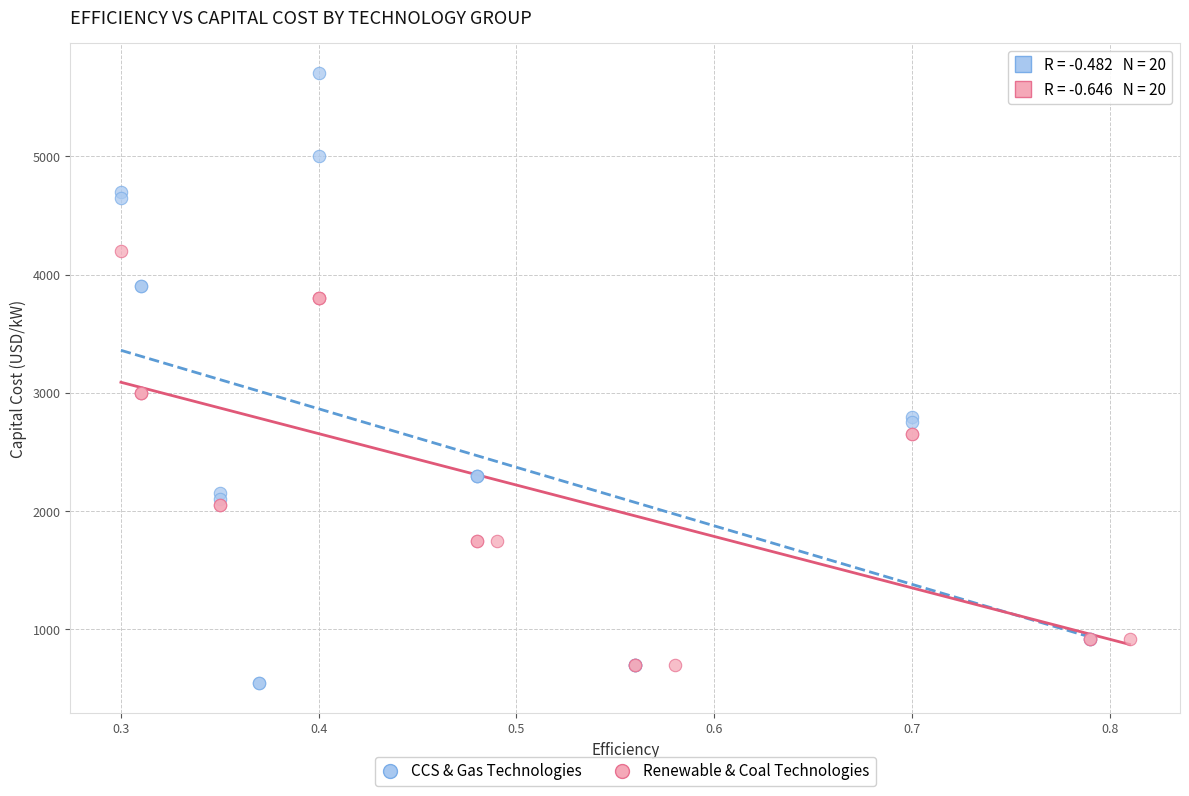

Which series reaches the maximum Y coordinate?

CCS & Gas Technologies